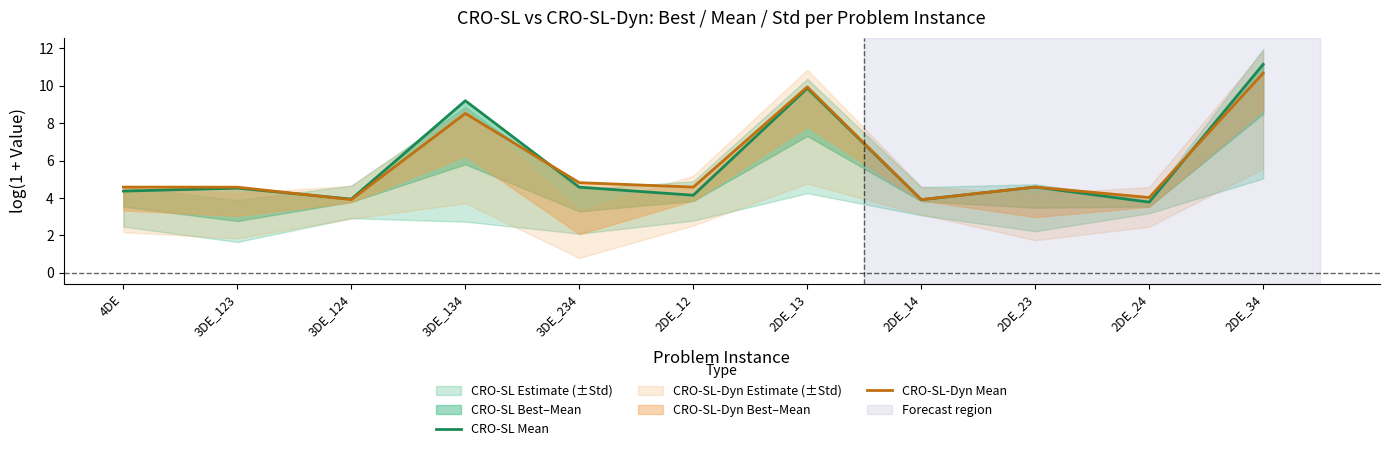

The value of CRO-SL Mean at 2DE_13 is 14.2. True or false?

False